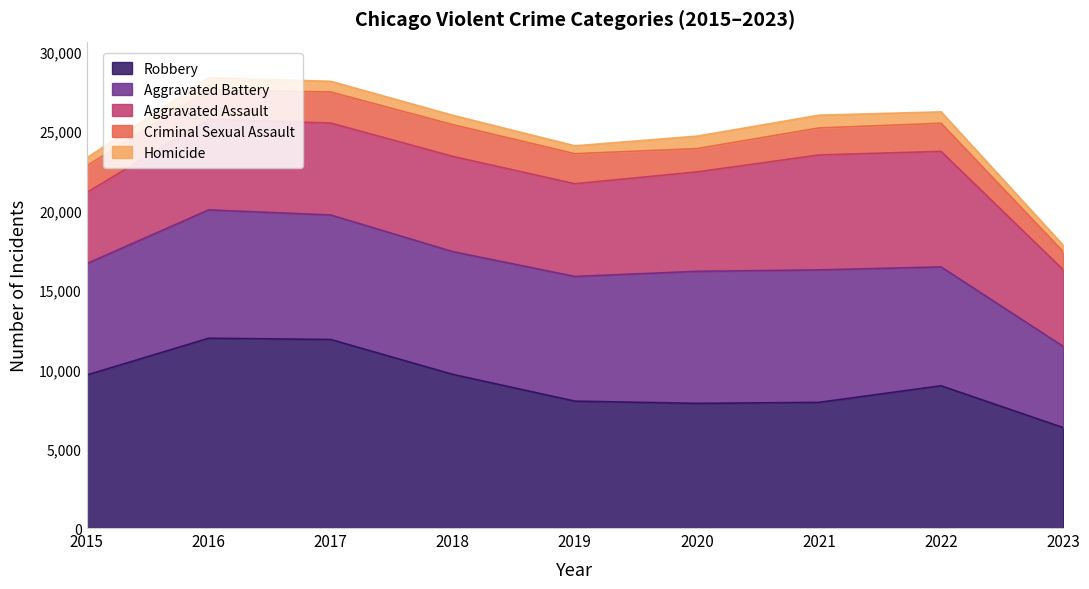

Rank the series by their maximum value, from lowest to highest.

Homicide, Criminal Sexual Assault, Aggravated Assault, Aggravated Battery, Robbery